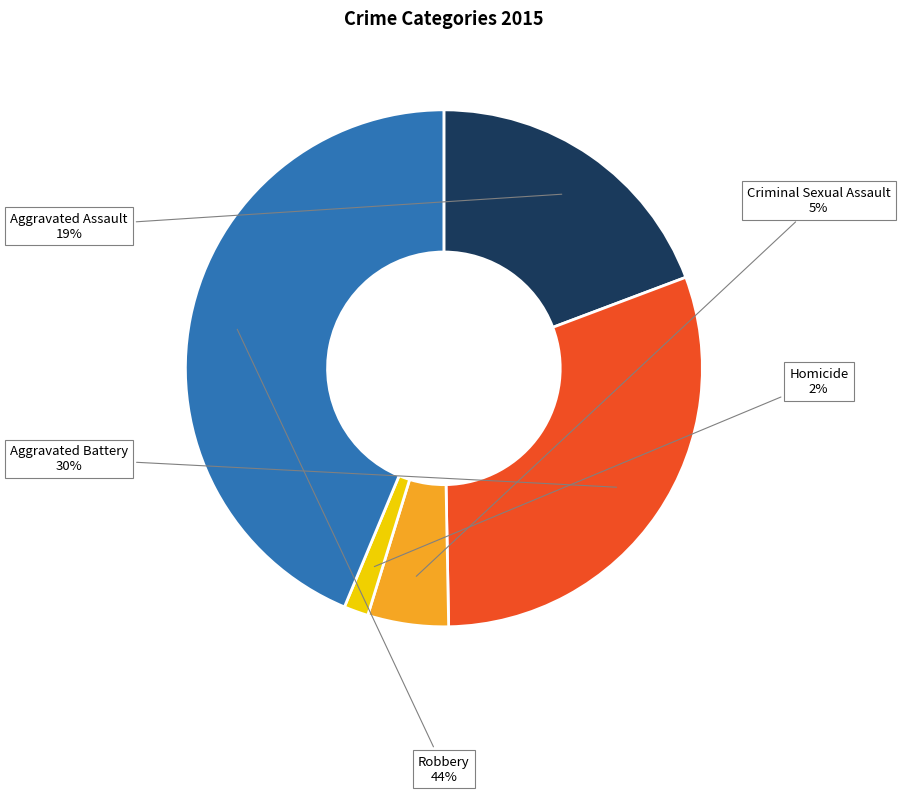

To the nearest percent, what is the difference between the Homicide and Robbery slice percentages?

42%